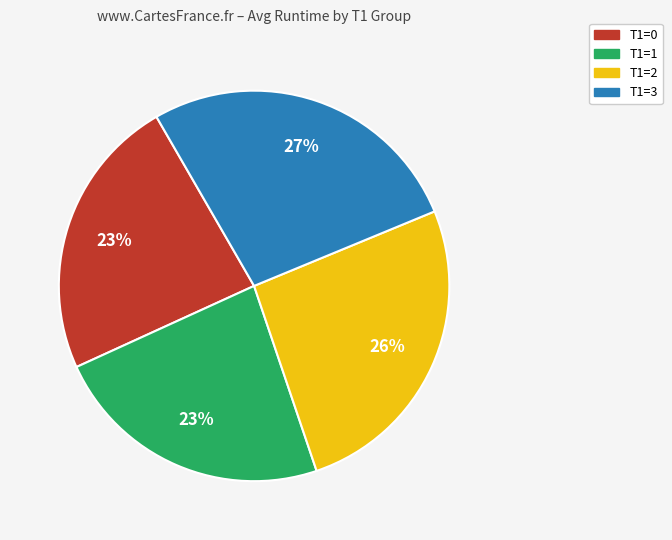

What is the ratio of the value at T1=1 to the value at T1=3?

0.9